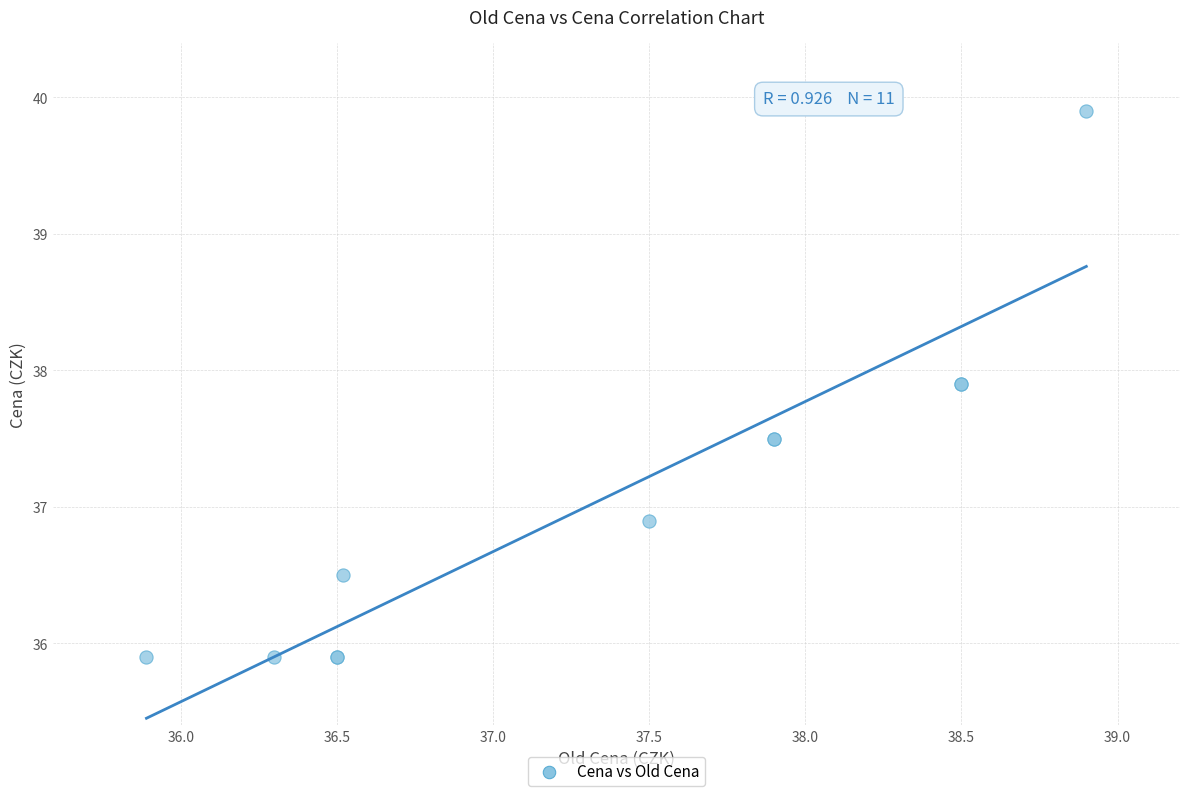

What Y value in the scatter plot is closest to 37?

36.9